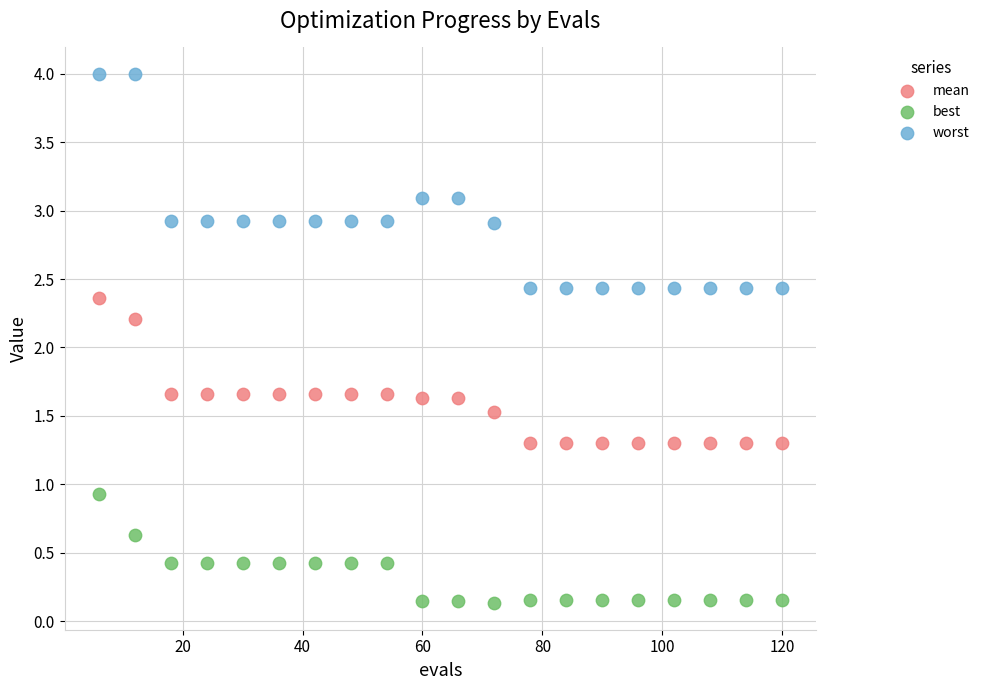

Which series reaches the minimum Y coordinate?

best